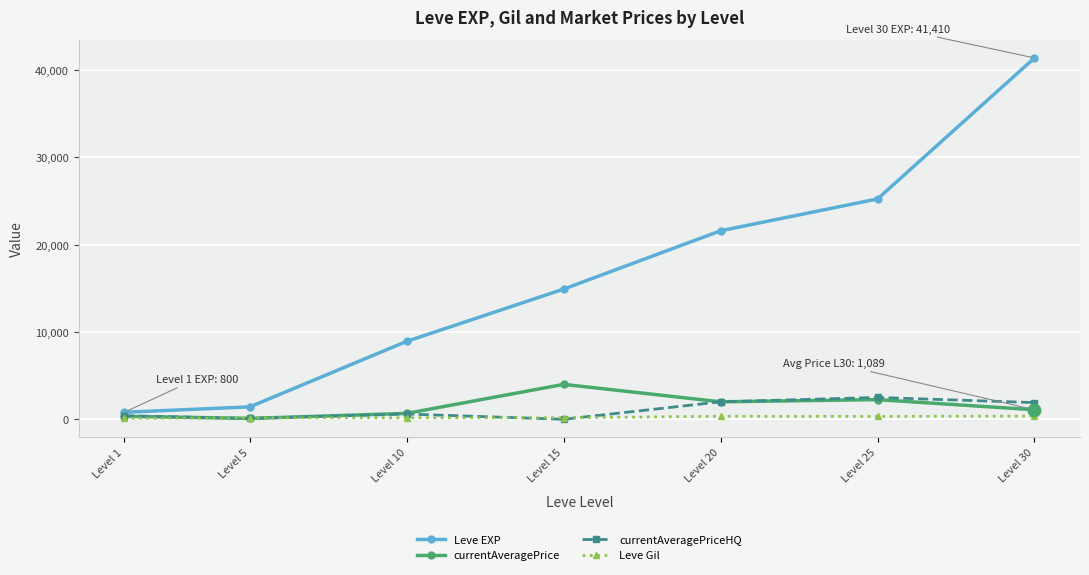

What value does the Leve Gil series have at Level 20?

344.0